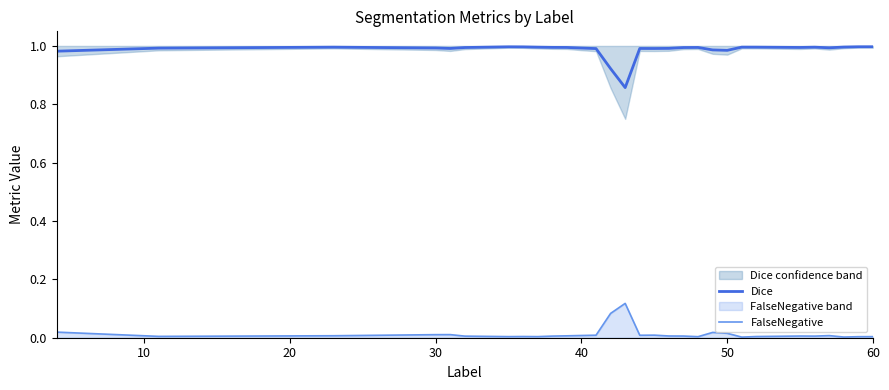

True or false: FalseNegative and Dice intersect in this chart.

False